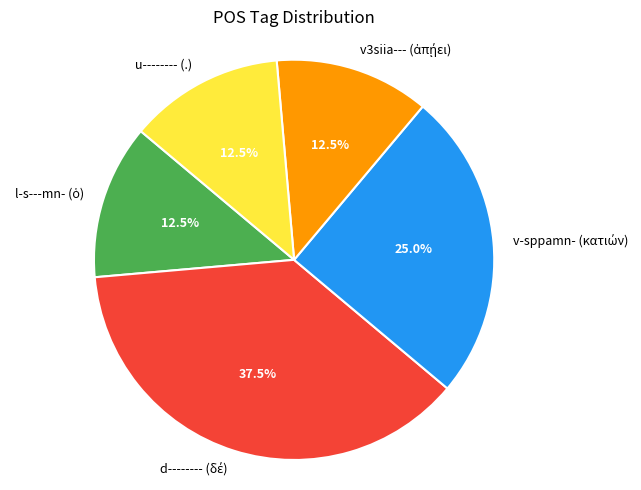

Is there a majority slice in this chart?

No